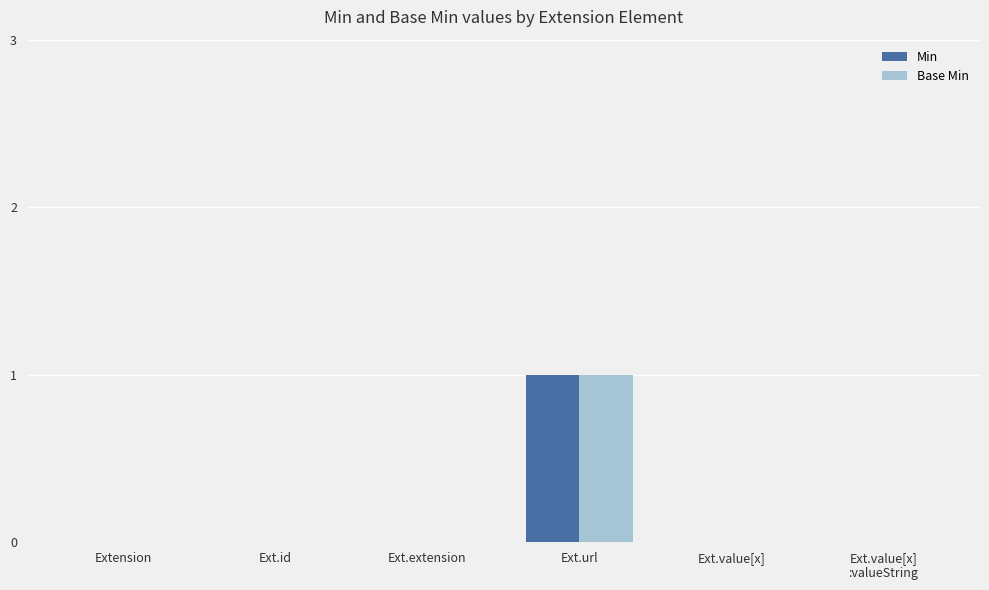

What is the total value across all series at Ext.url?

2